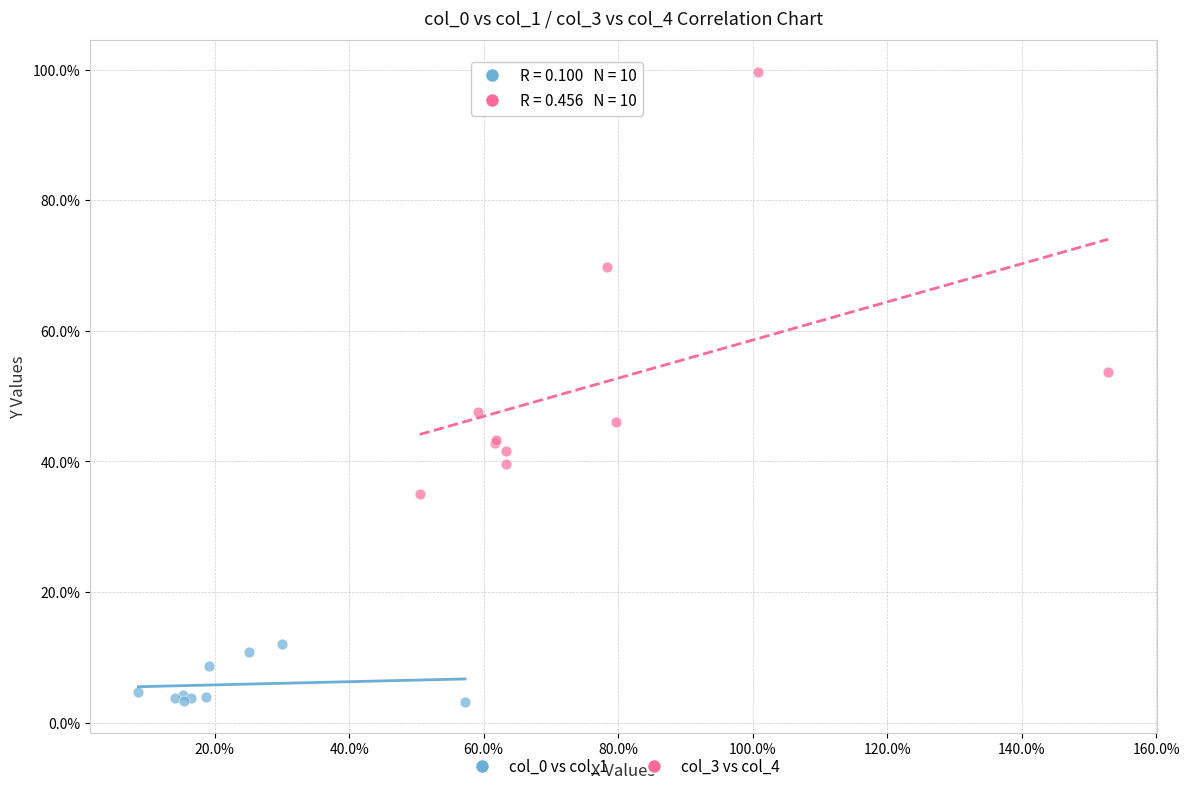

Which series has the widest spread of Y values?

col_3 vs col_4